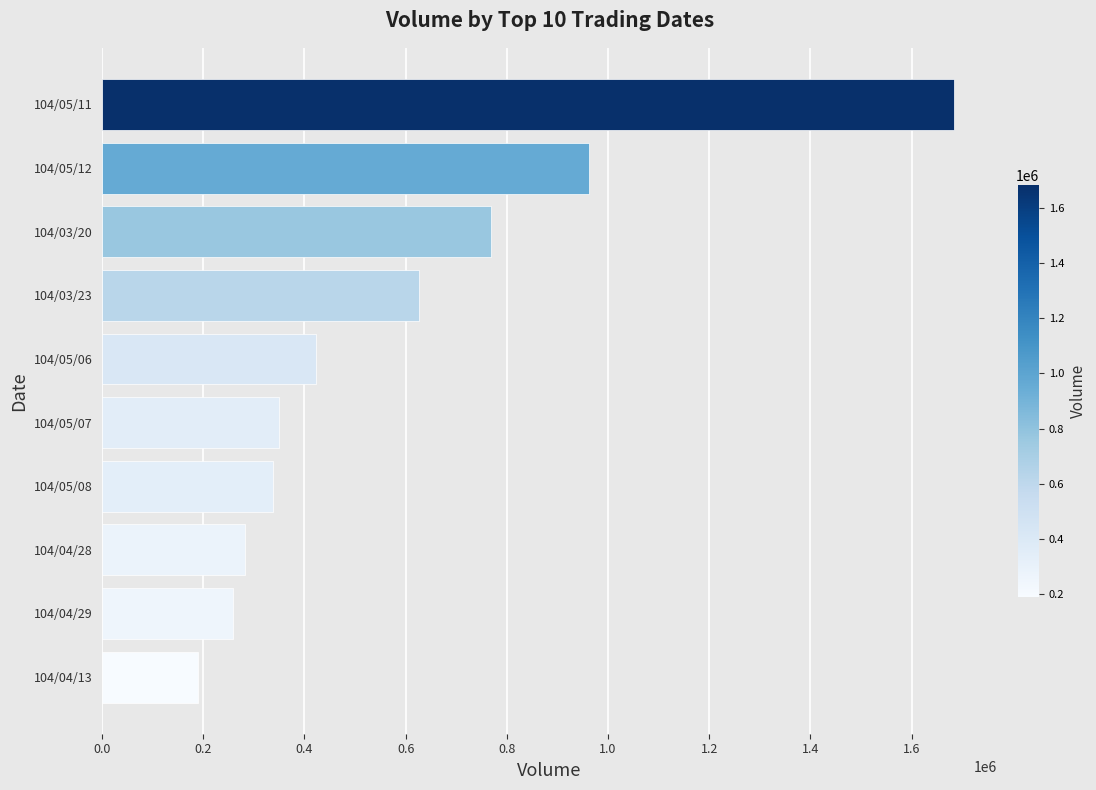

What is the approximate value at 104/05/12, to the nearest 50?

963000